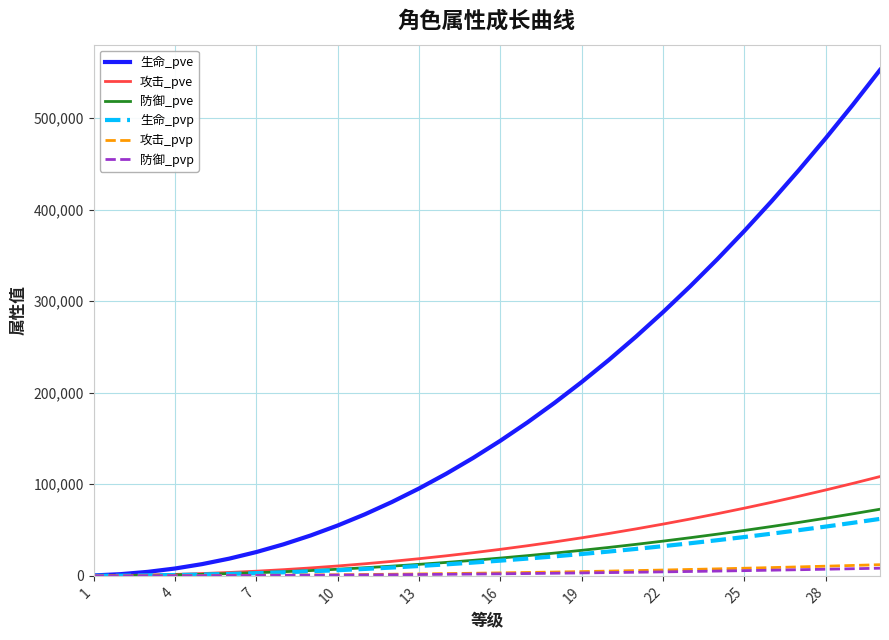

Which series has the largest range (max minus min)?

生命_pve